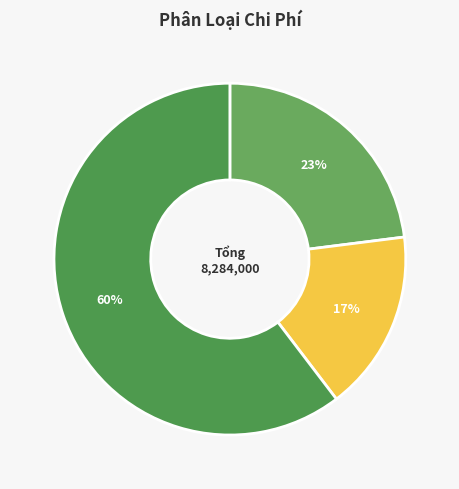

Which slice is the smallest?

Tiền Thuế